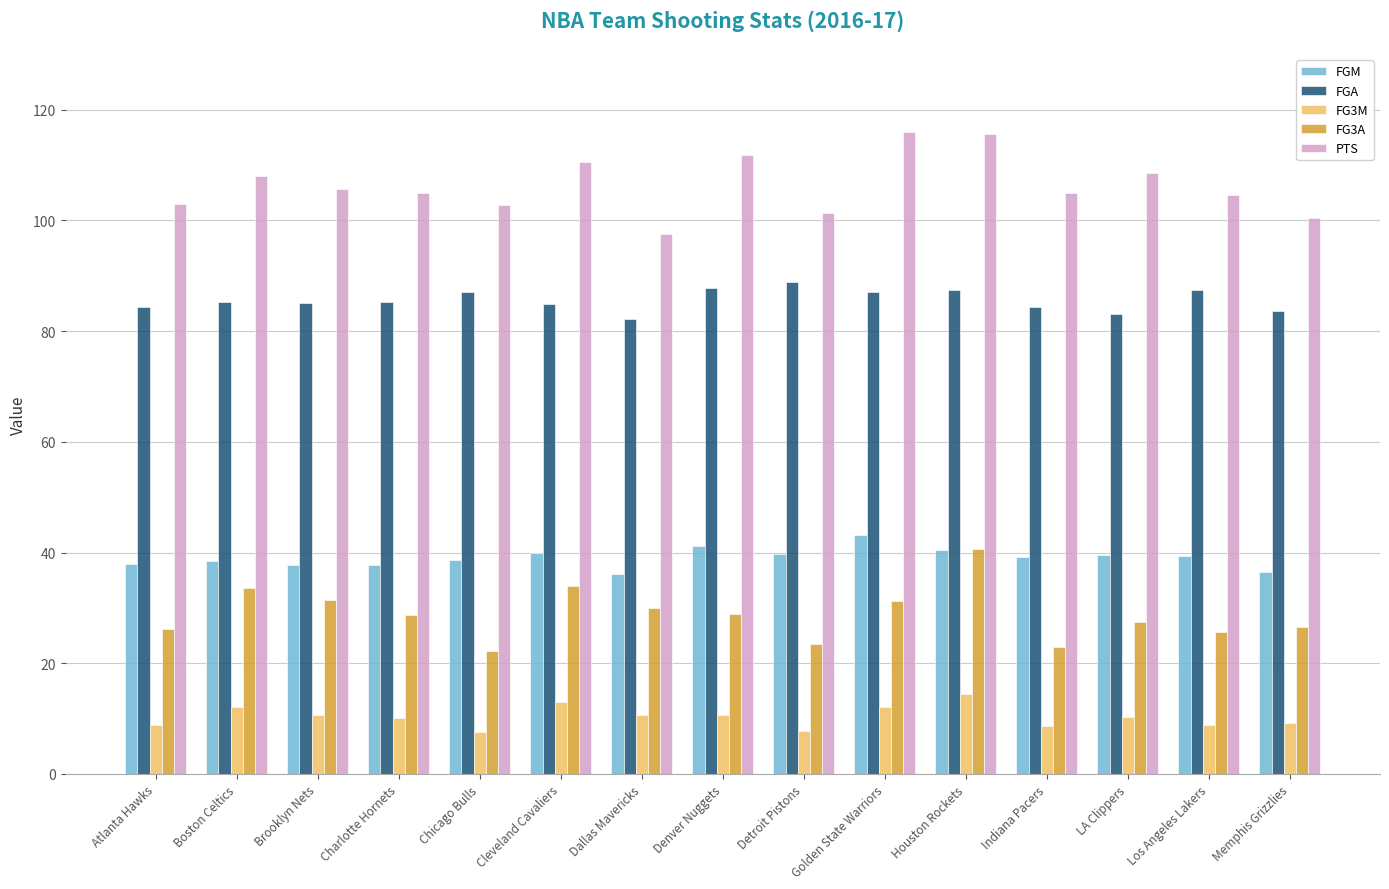

Which series changed the most between Cleveland Cavaliers and Denver Nuggets?

FG3A